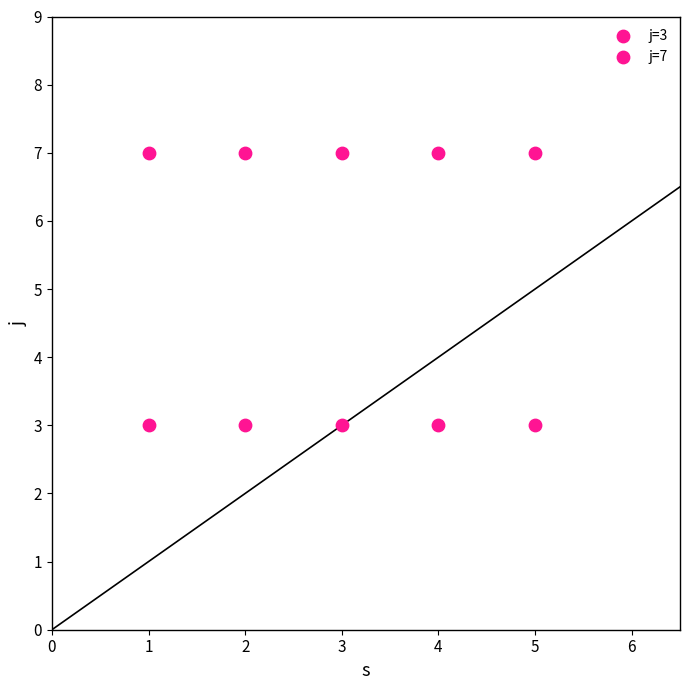

Count the number of points in this scatter plot.

10